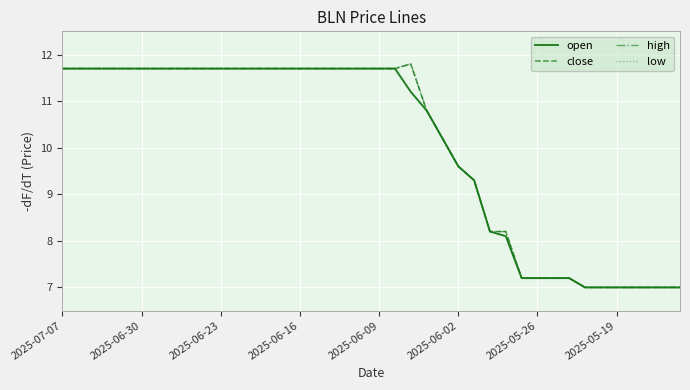

Does the chart display data point markers on the line(s)?

No